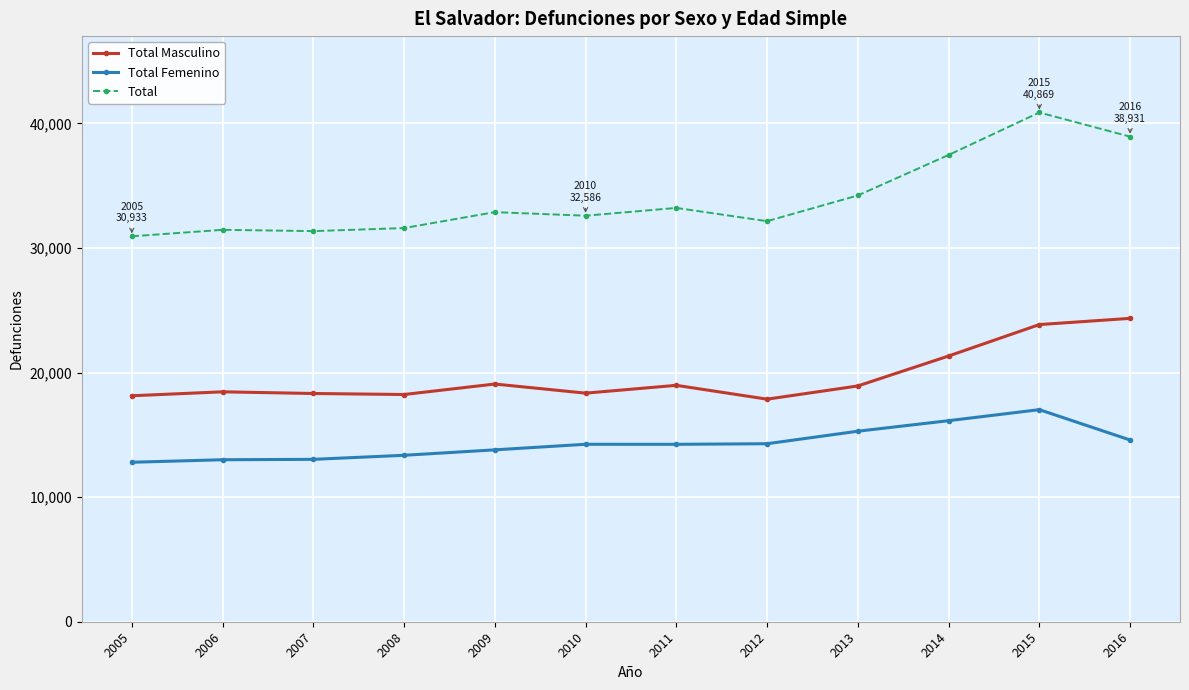

At which category is the sum across all series the highest?

2015